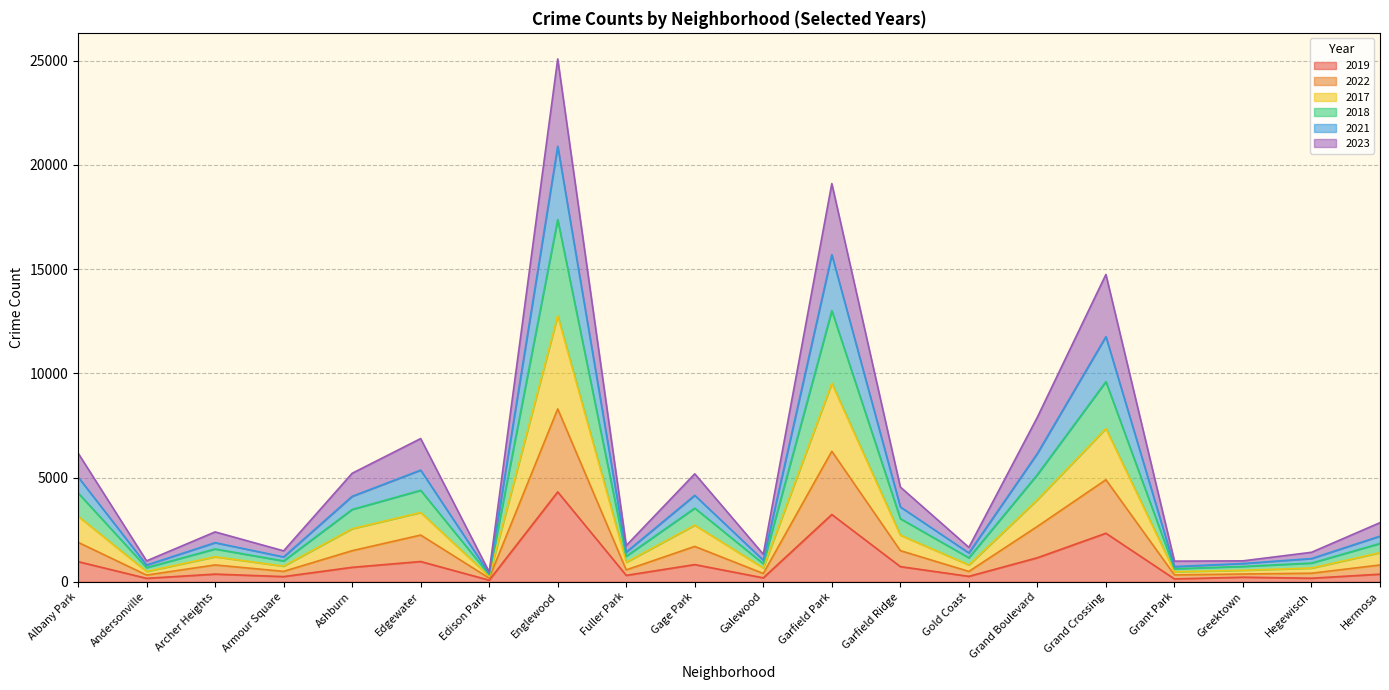

At how many categories does at least one series exceed 8456?

3